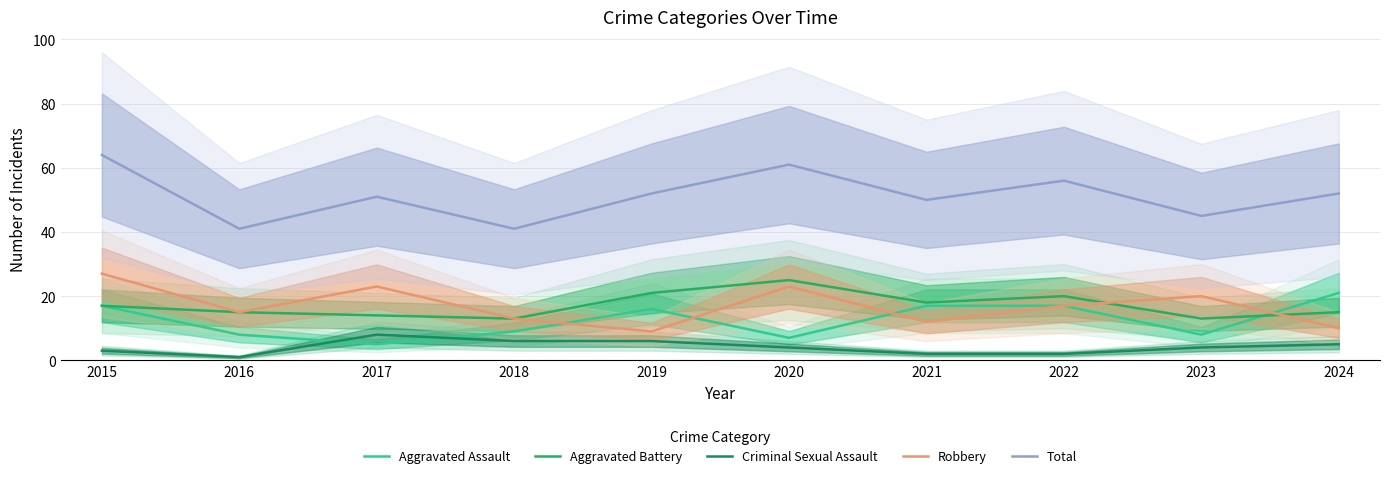

How many values in the Total series exceed 52?

3